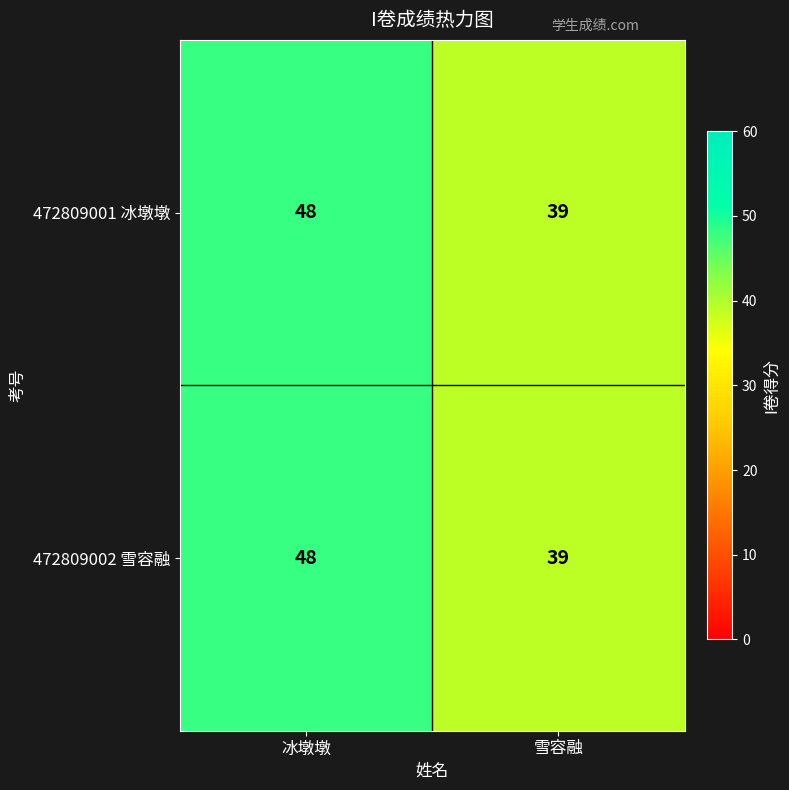

Reading left to right, extract all data points from this chart.

472809001 冰墩墩: 48	39
472809002 雪容融: 48	39